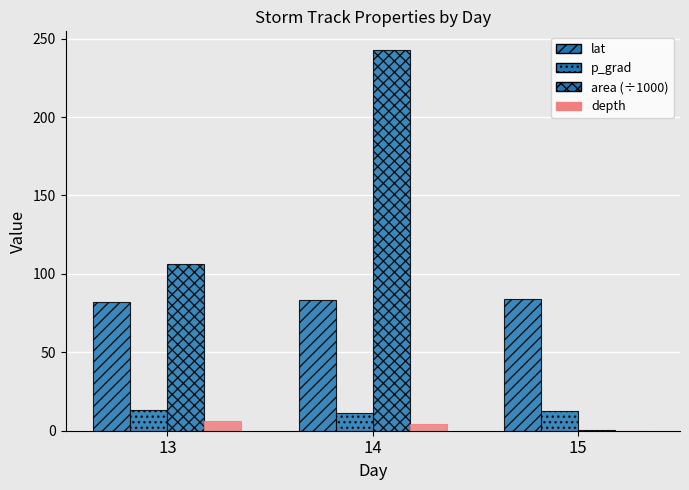

Are the bars horizontal?

No